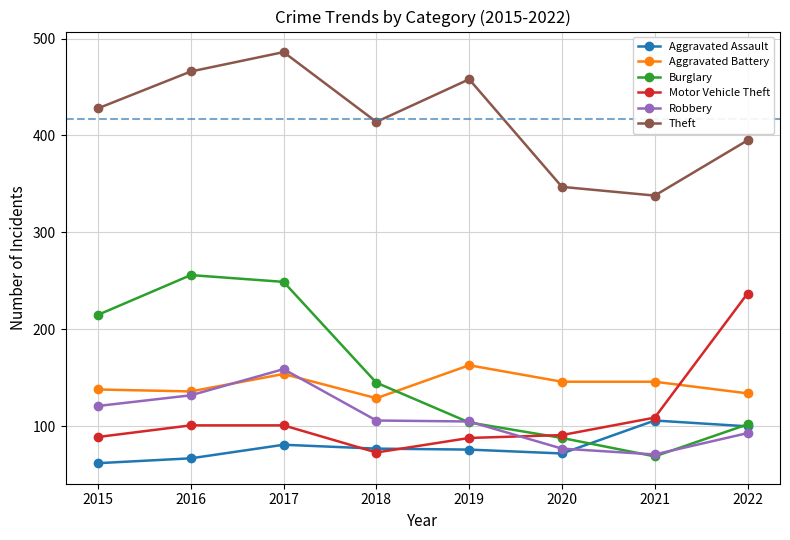

True or false: Aggravated Assault has more than 1 interior local peaks.

True